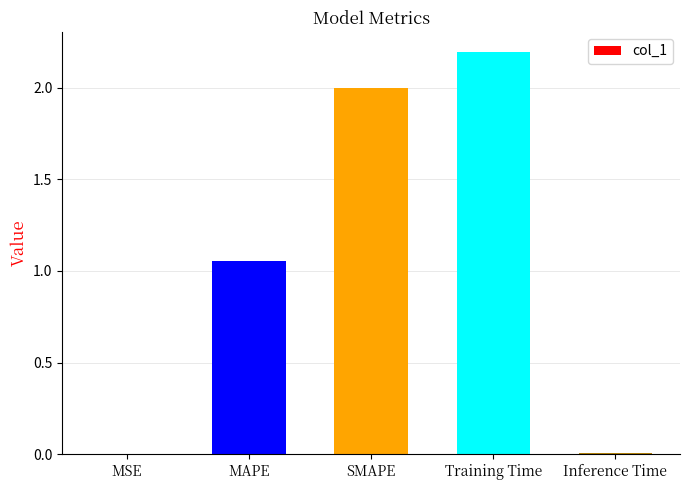

Which category has the highest value across all series?

Training Time